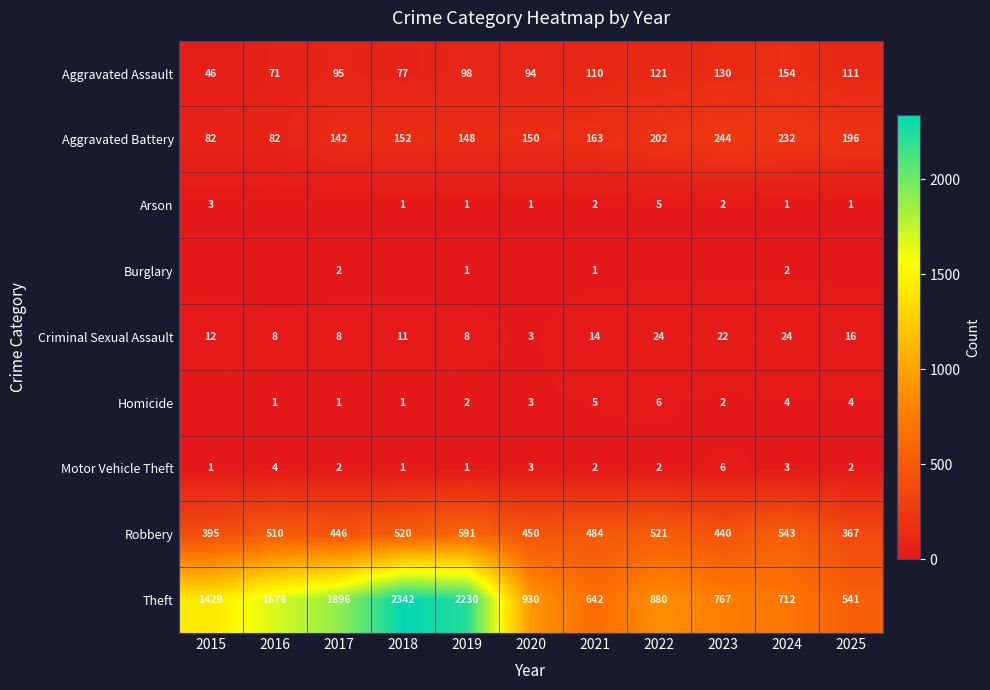

What is the average value of the Motor Vehicle Theft series?

2